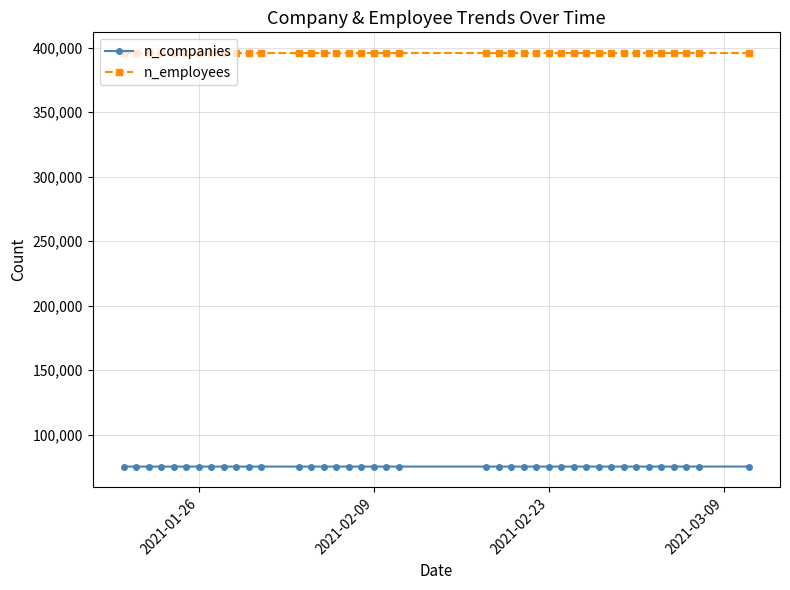

At how many categories does at least one series exceed 355318?

40